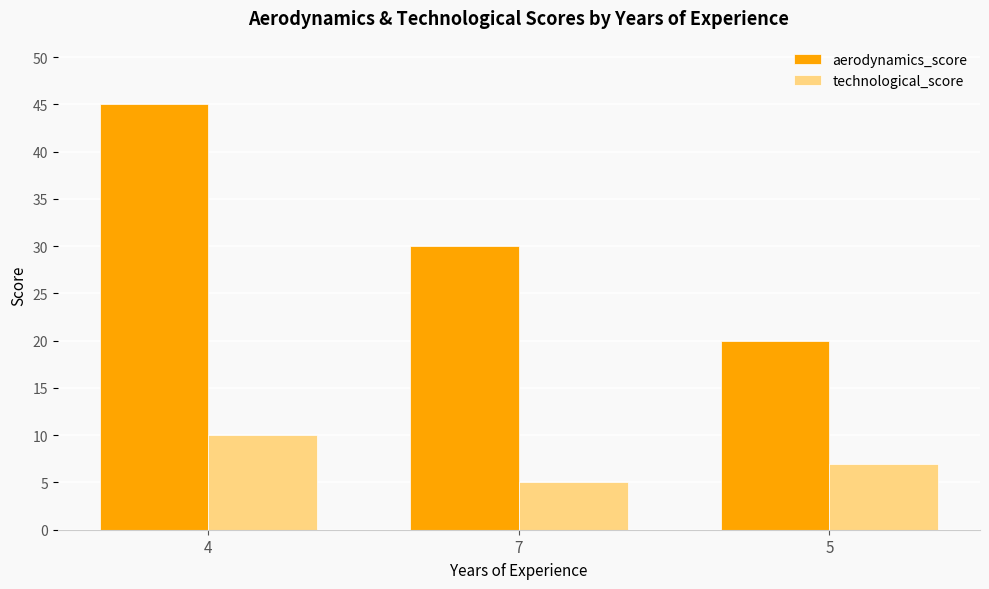

What is the label of the 3rd bar from the right?

4